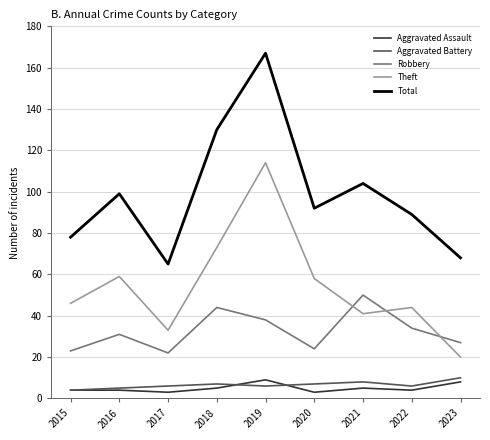

What is the difference between the maximum and minimum values in the Total series?

102